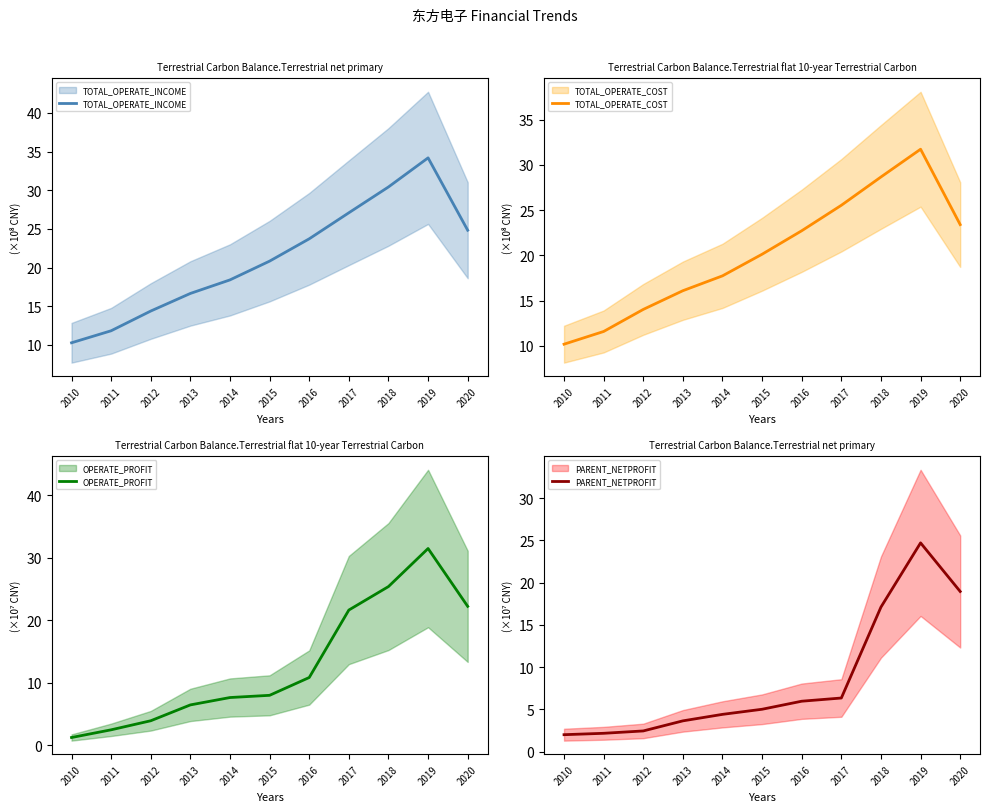

What is the value of the TOTAL_OPERATE_COST point at the 1st from the left?

10.2